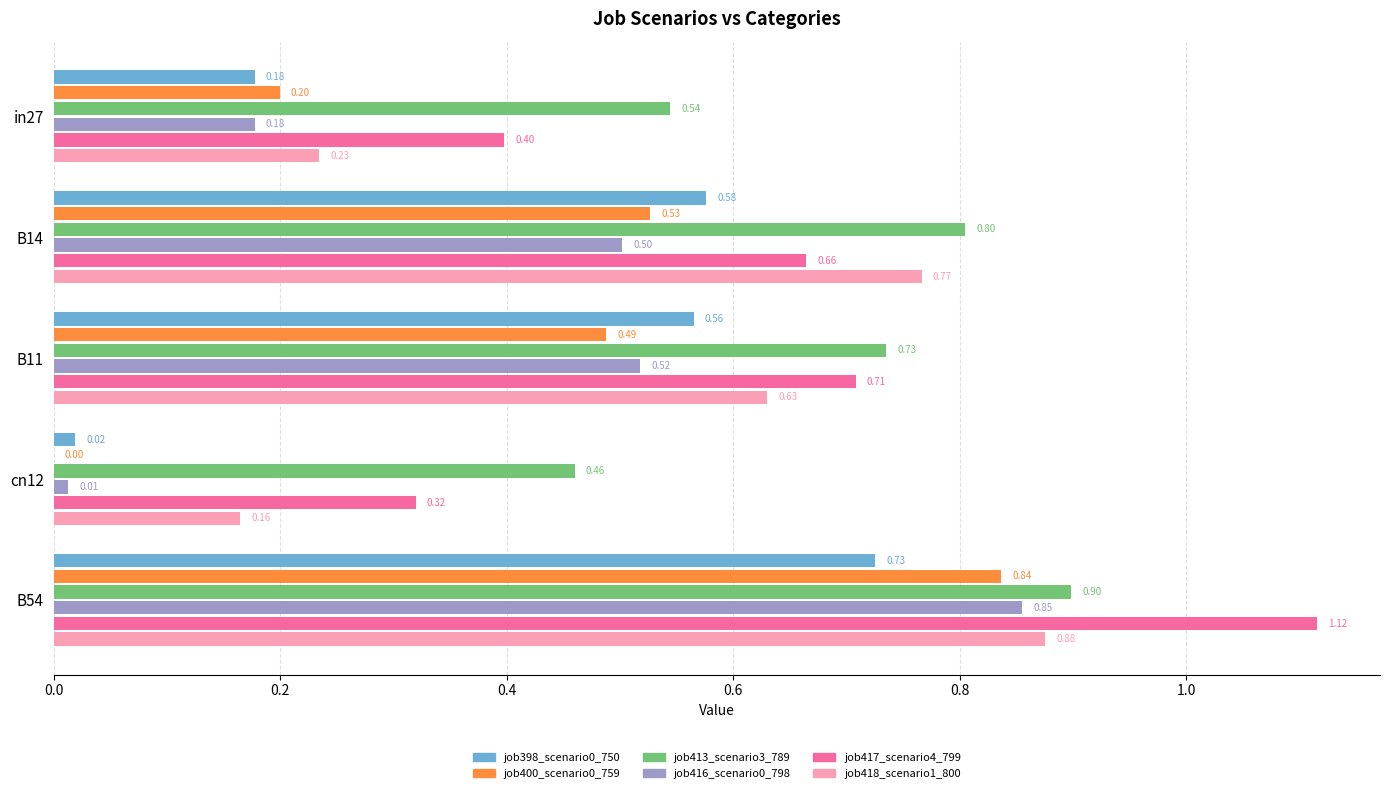

Between B14 and cn12, which series saw the biggest shift?

job418_scenario1_800